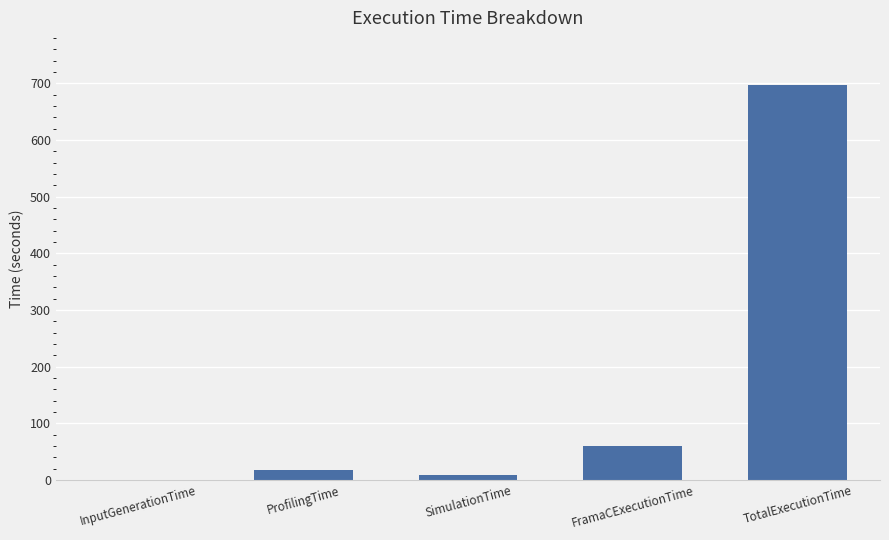

What is the maximum value shown in the chart?

696.5